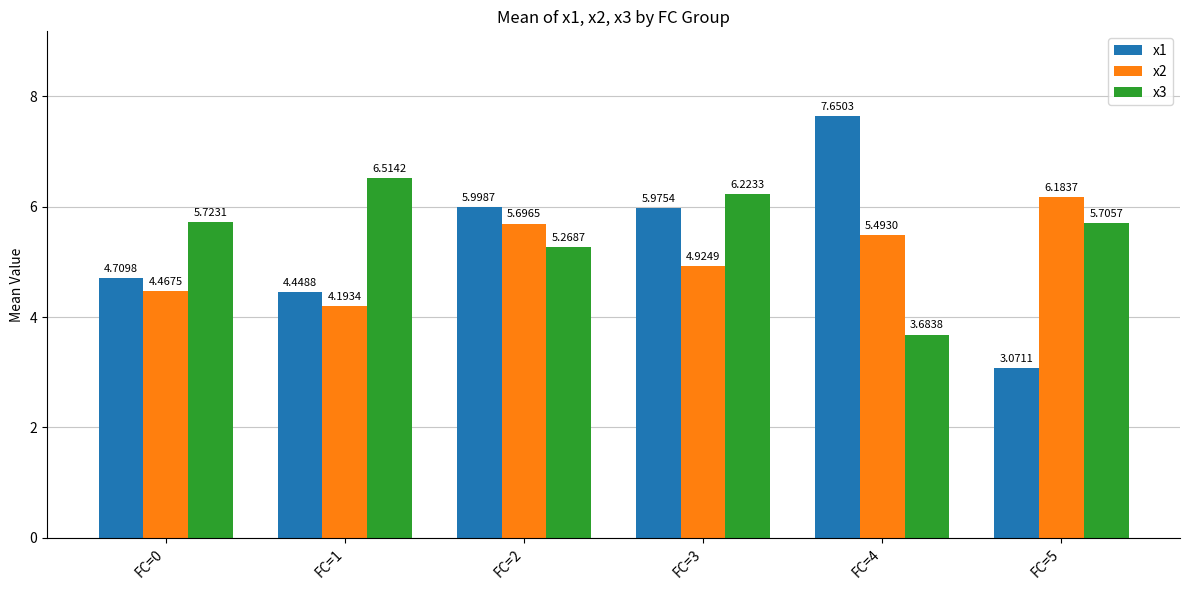

The x2 series shows 5.5 at FC=4. True or false?

True